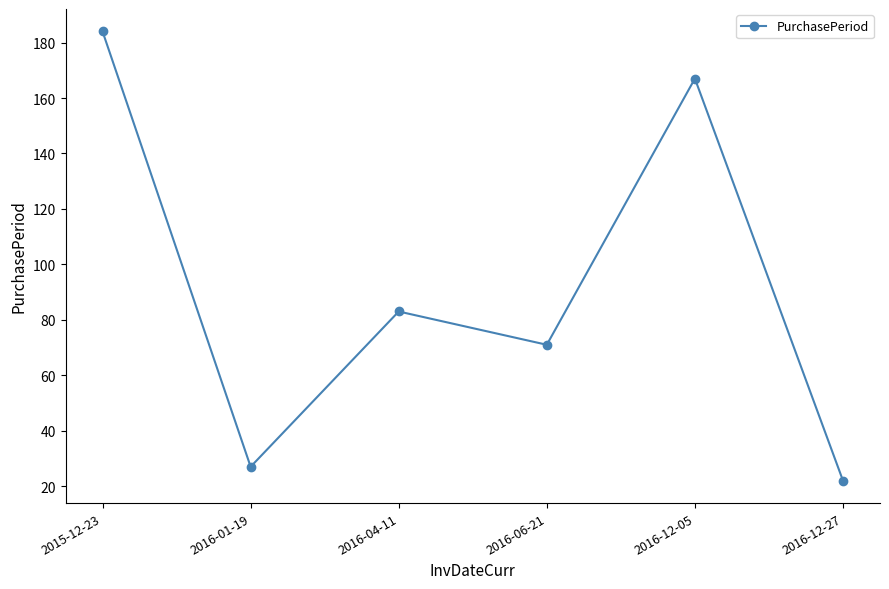

Does the chart display data point markers on the line(s)?

Yes